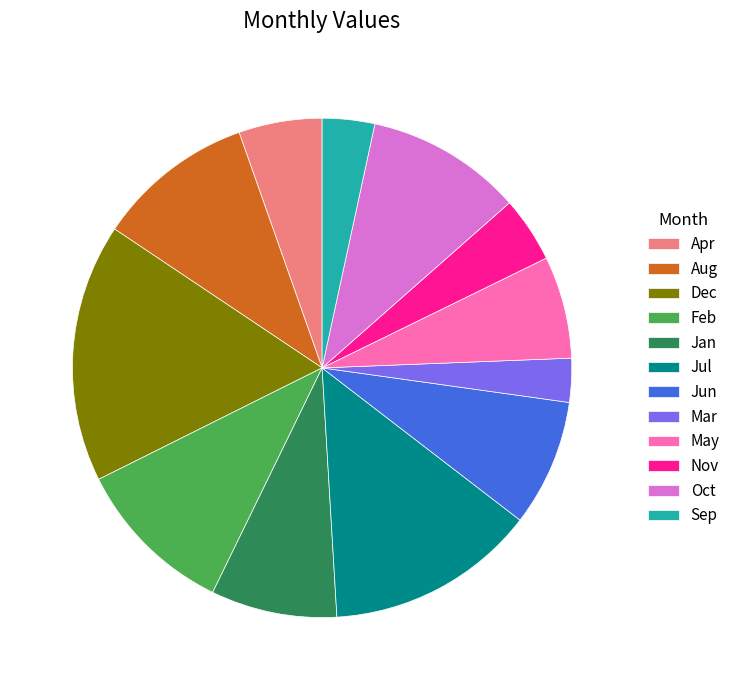

True or false: Jun accounts for 1% of the total.

False